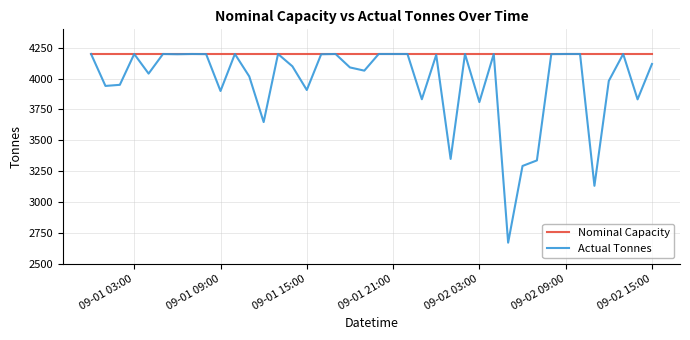

List the series in order of their overall mean, highest first.

Nominal Capacity, Actual Tonnes